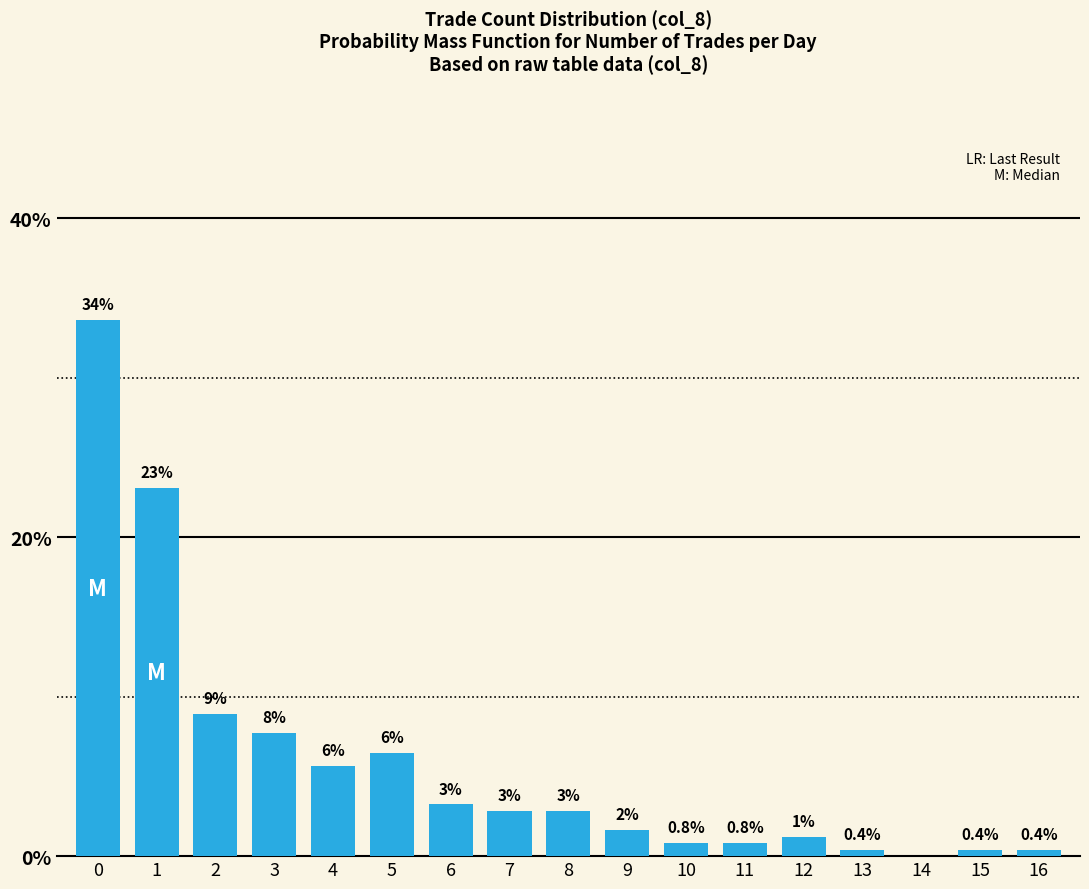

What is the difference between the values at 13 and 9?

1.2